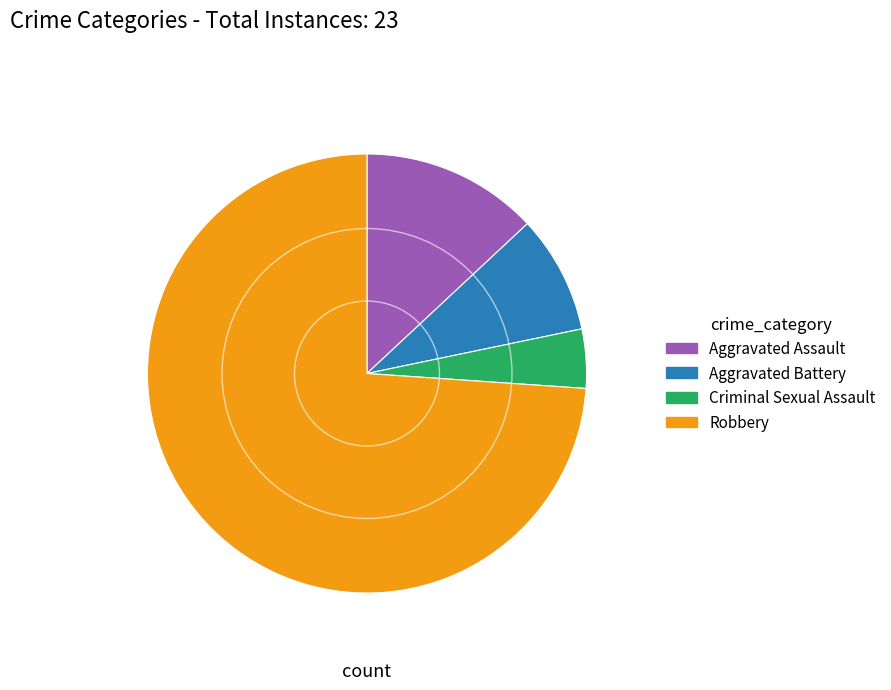

What is the smallest slice in the pie chart?

Criminal Sexual Assault